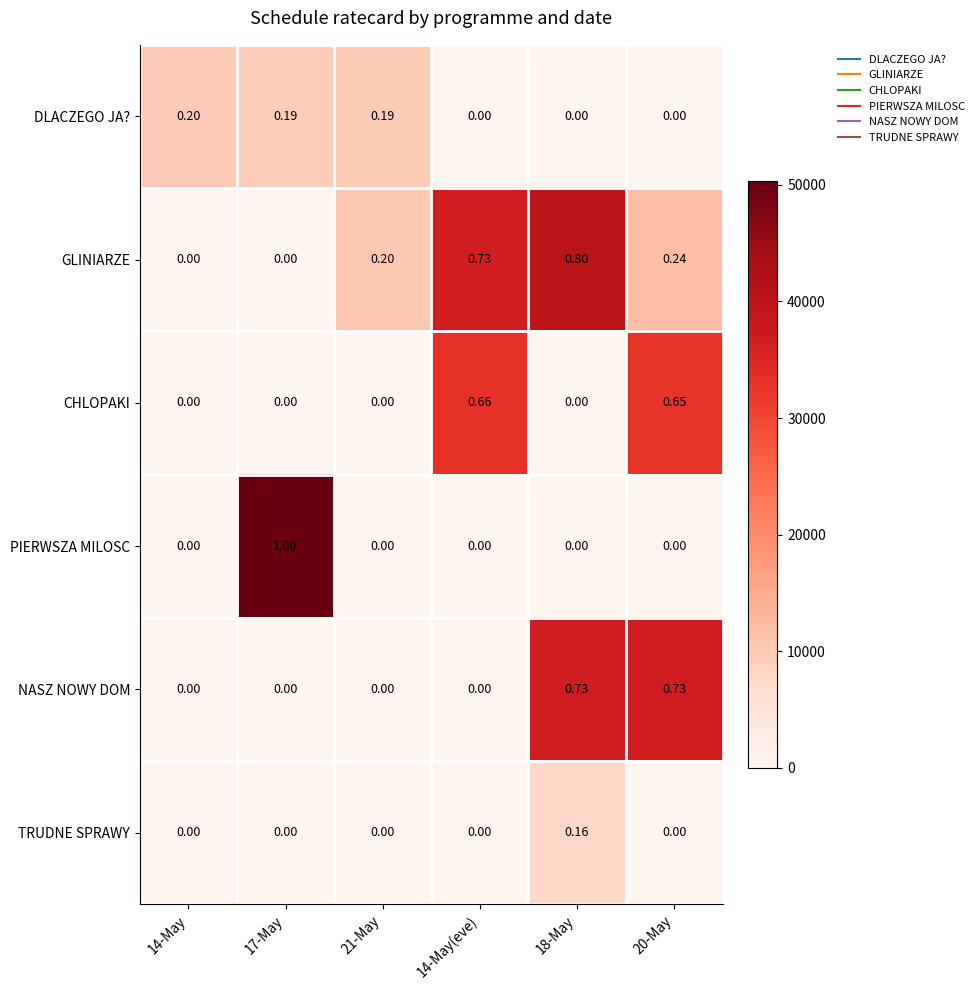

What is the total value across all series at 14-May(eve)?

1.4